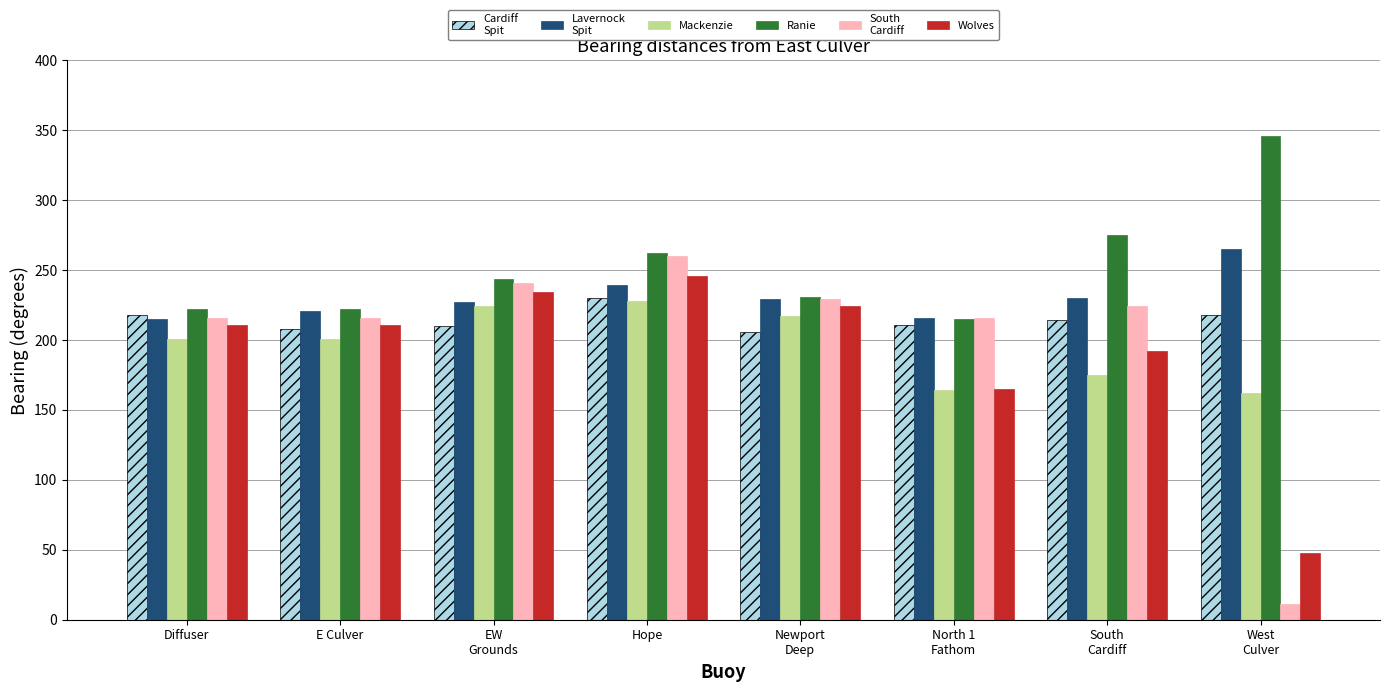

At which category is the sum across all series the highest?

Hope